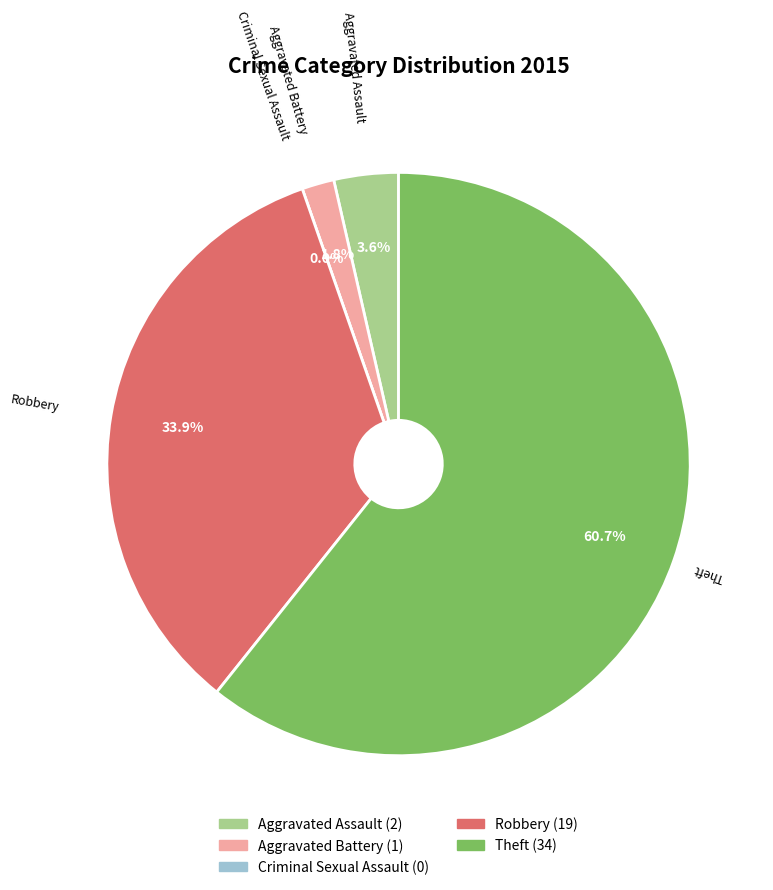

Is the sum of Robbery and Aggravated Battery greater than half?

No